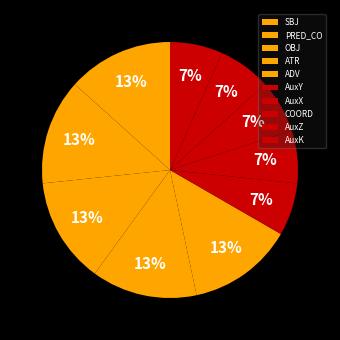

Is it true that OBJ is 7% of the pie?

False